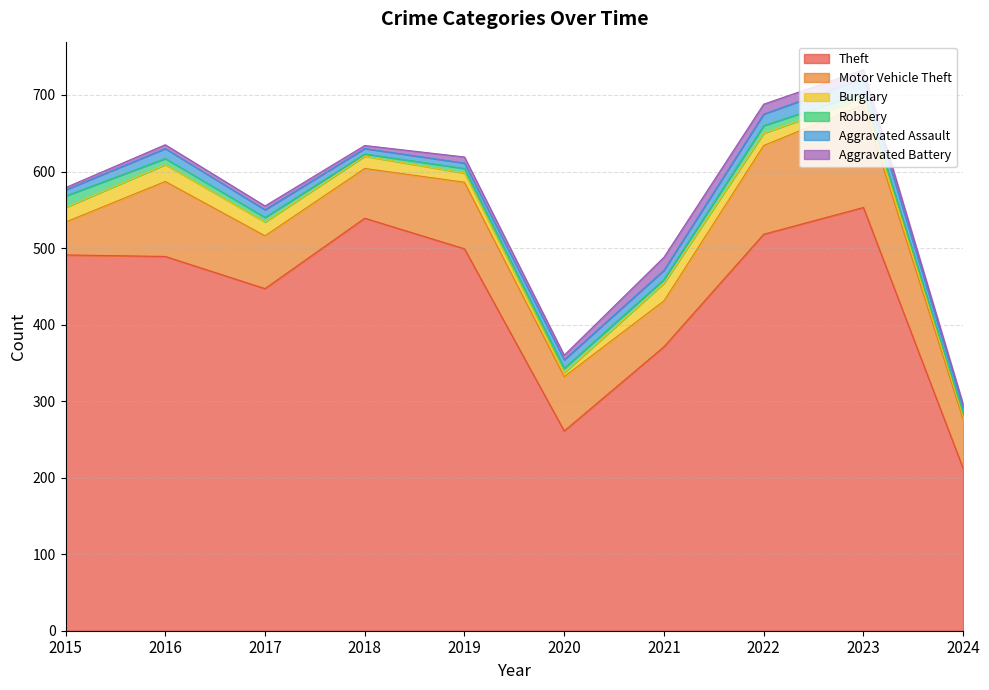

The Aggravated Battery series shows 17 at 2021. True or false?

True